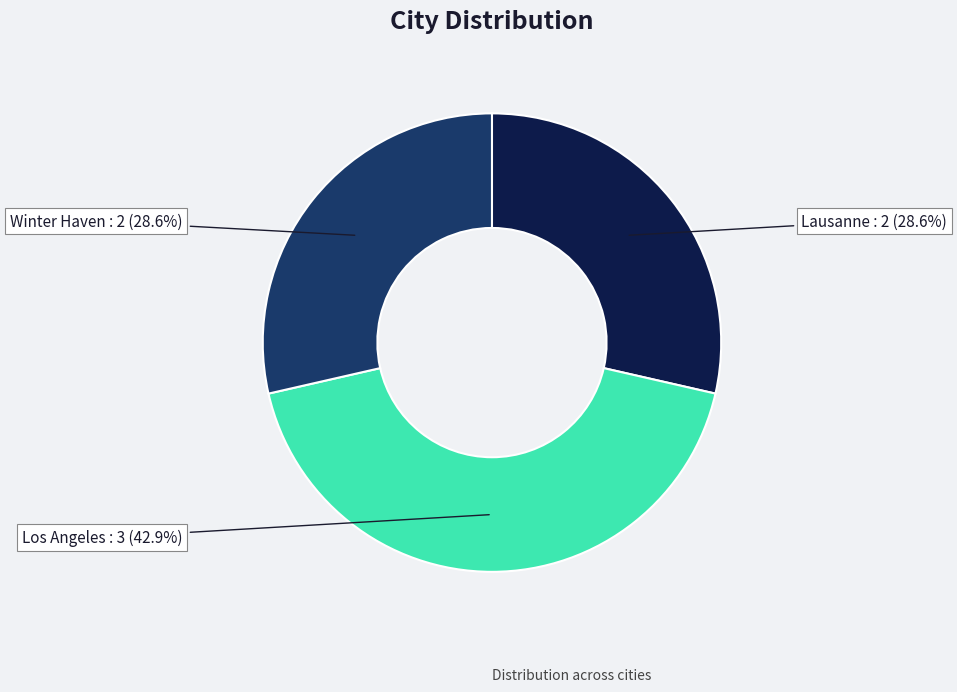

Which slice is the largest?

Los Angeles